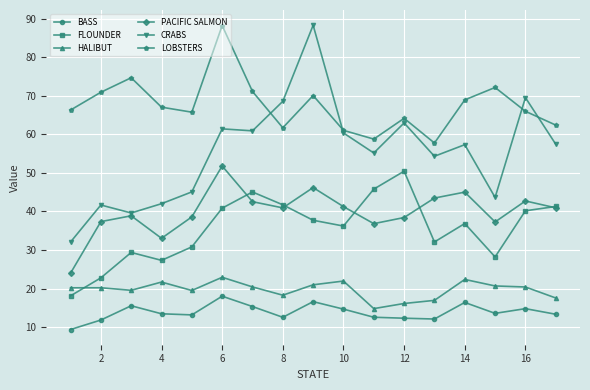

How many interior local peaks does the LOBSTERS series have?

5